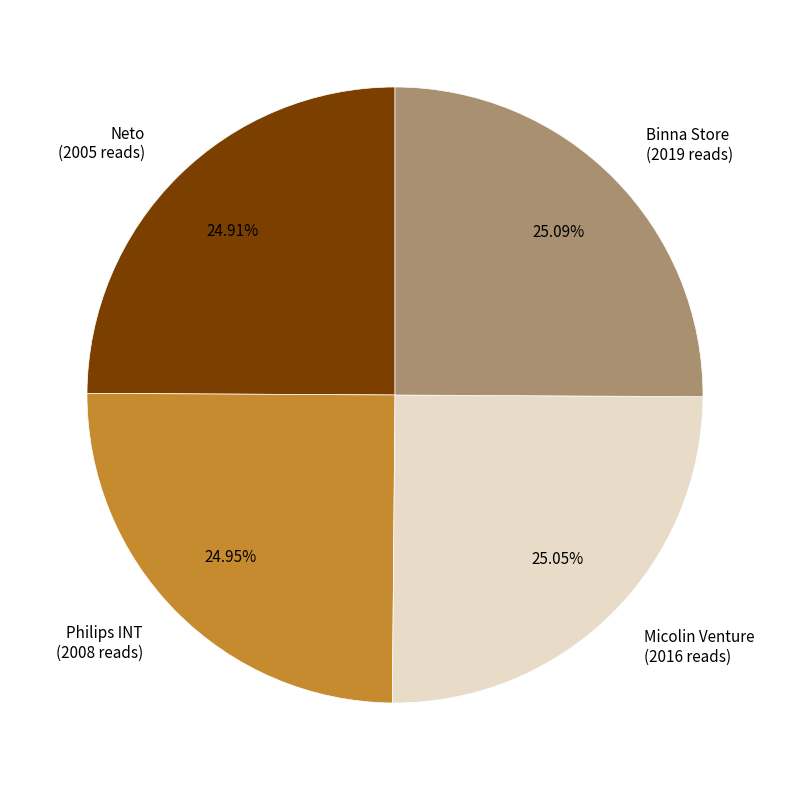

How many slices are in this pie chart?

4